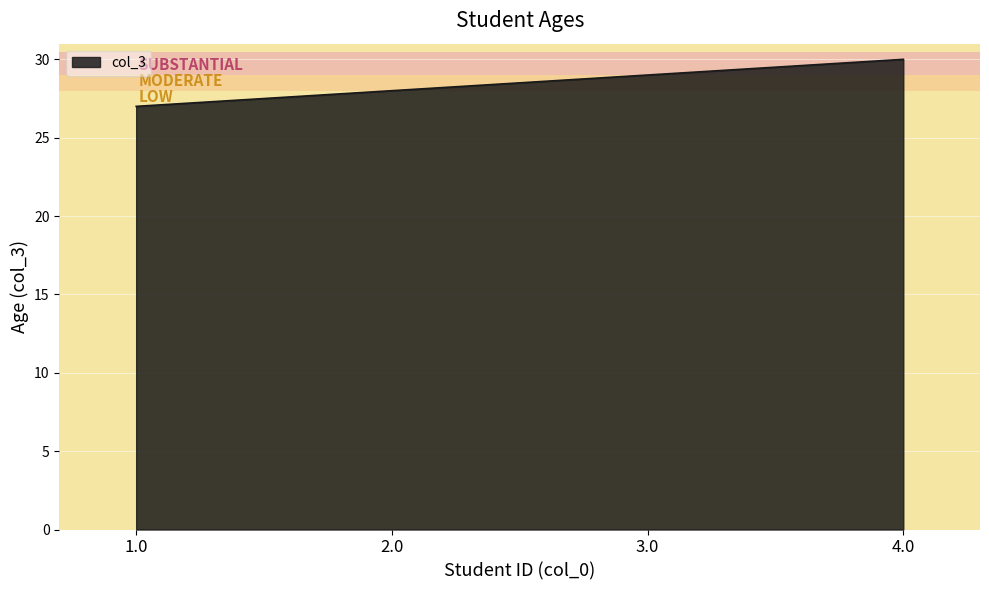

Reading left to right, list all the values displayed in this chart.

27	28	29	30